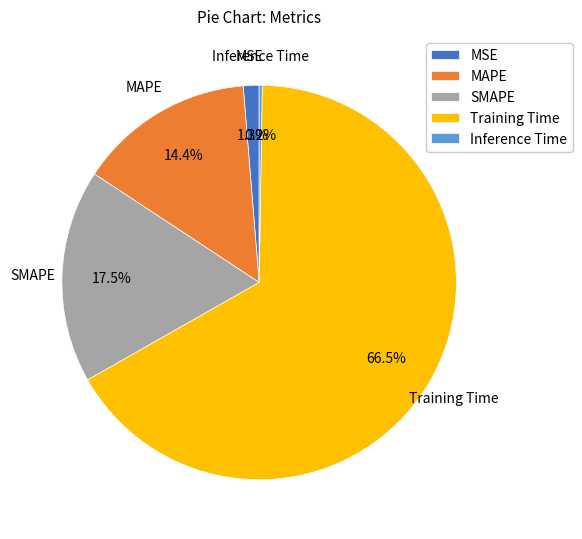

Which has a higher value, SMAPE or Training Time?

Training Time